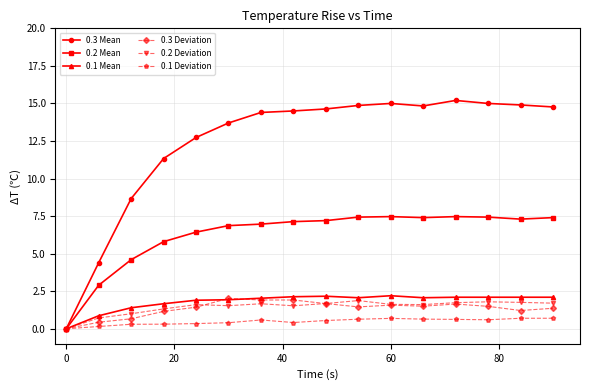

What is the value of the 0.2 Mean point at the 13th from the left?

7.5